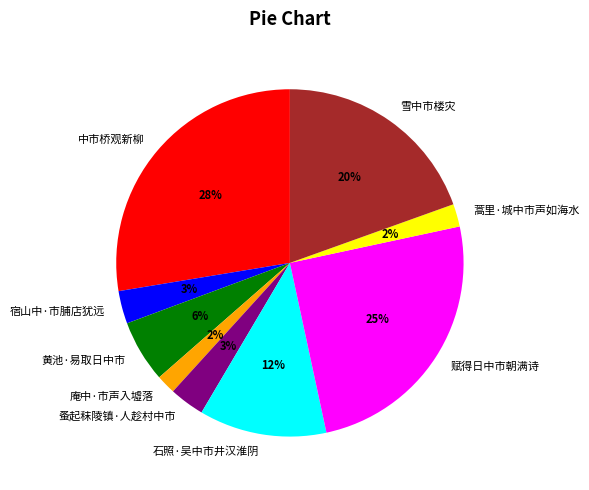

Does any single category account for the majority?

No